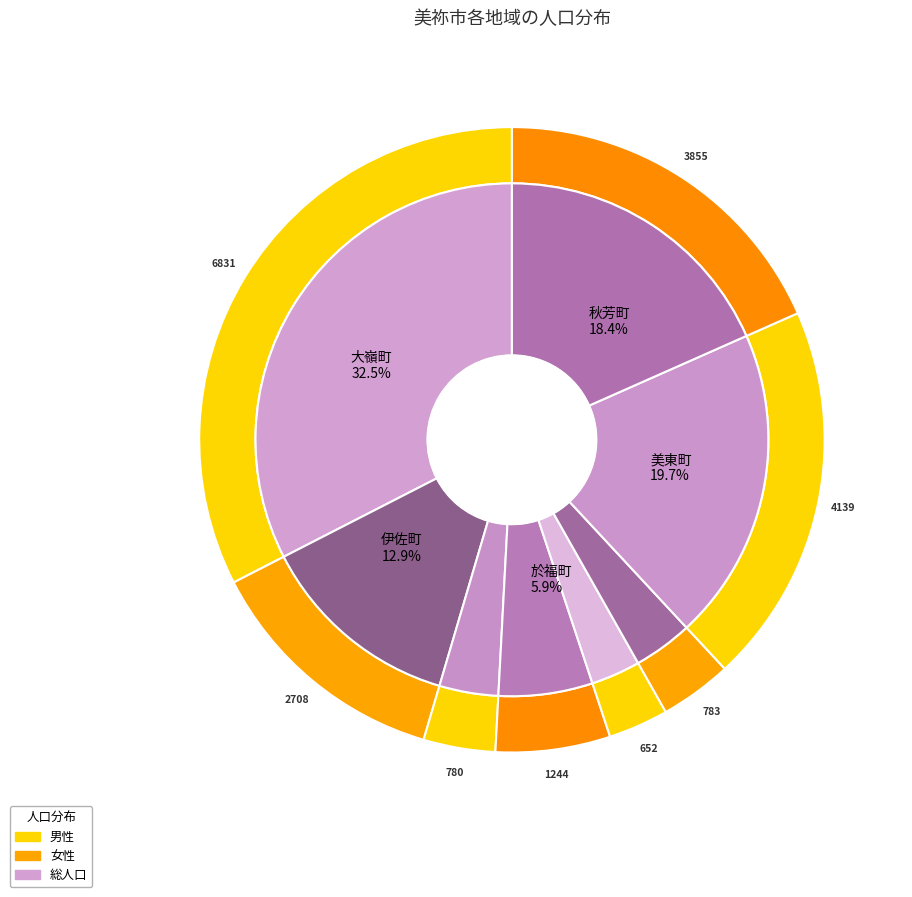

Does 西厚保町 account for over 50% of the chart?

No